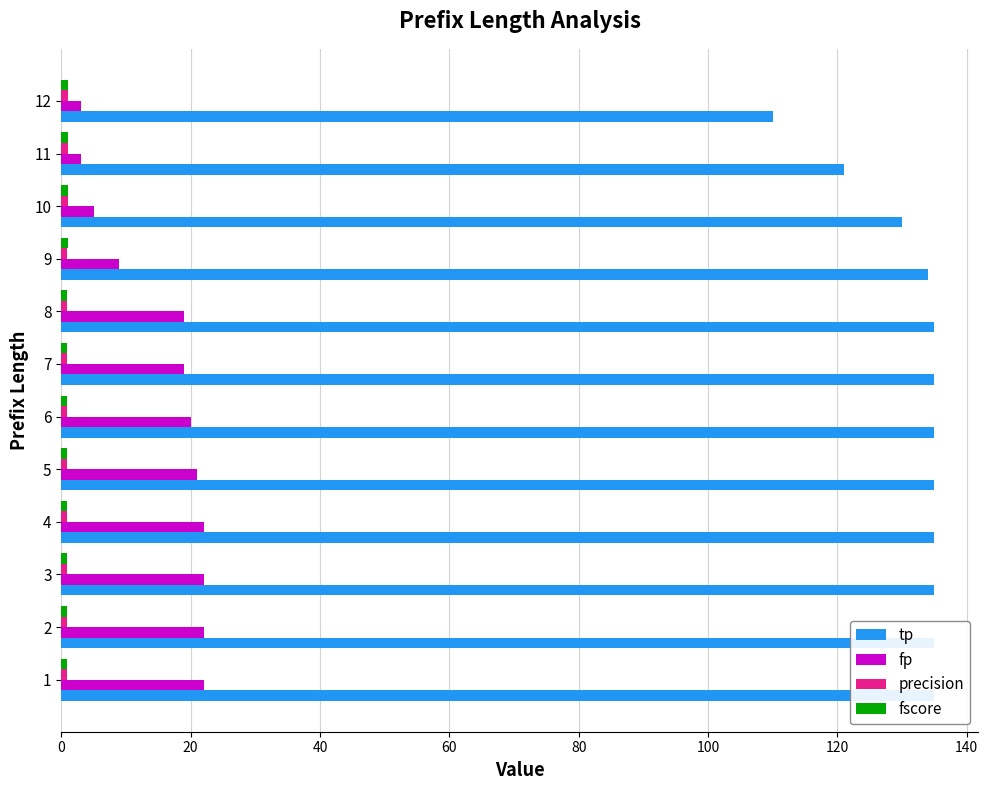

Are the bars grouped side by side (vs. stacked)?

Yes